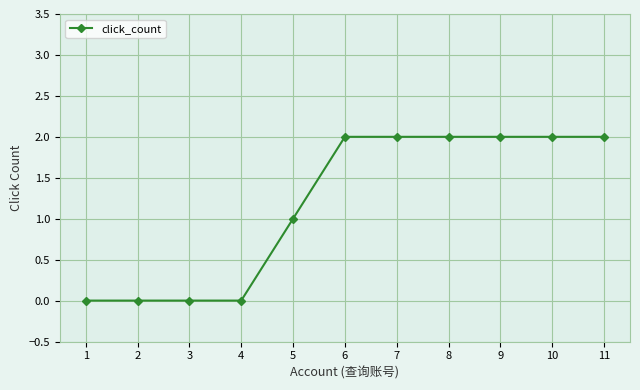

Reading left to right, transcribe all the data shown in this chart.

1=0	2=0	3=0	4=0	5=1	6=2	7=2	8=2	9=2	10=2	11=2